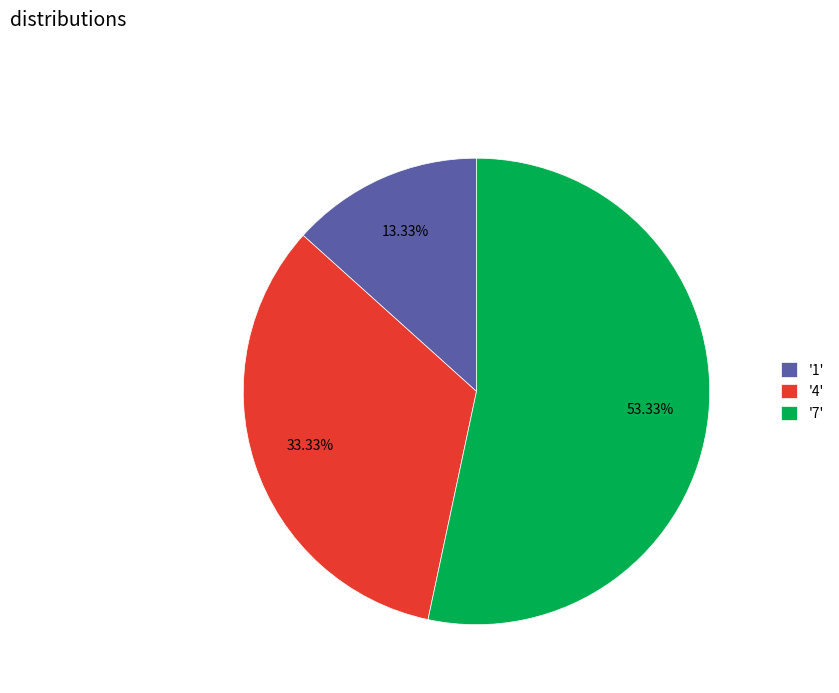

To the nearest percent, what is the average slice percentage?

33%